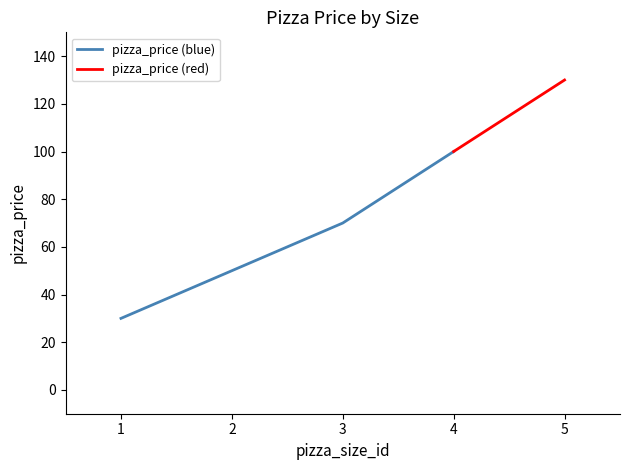

What is the average value?

76